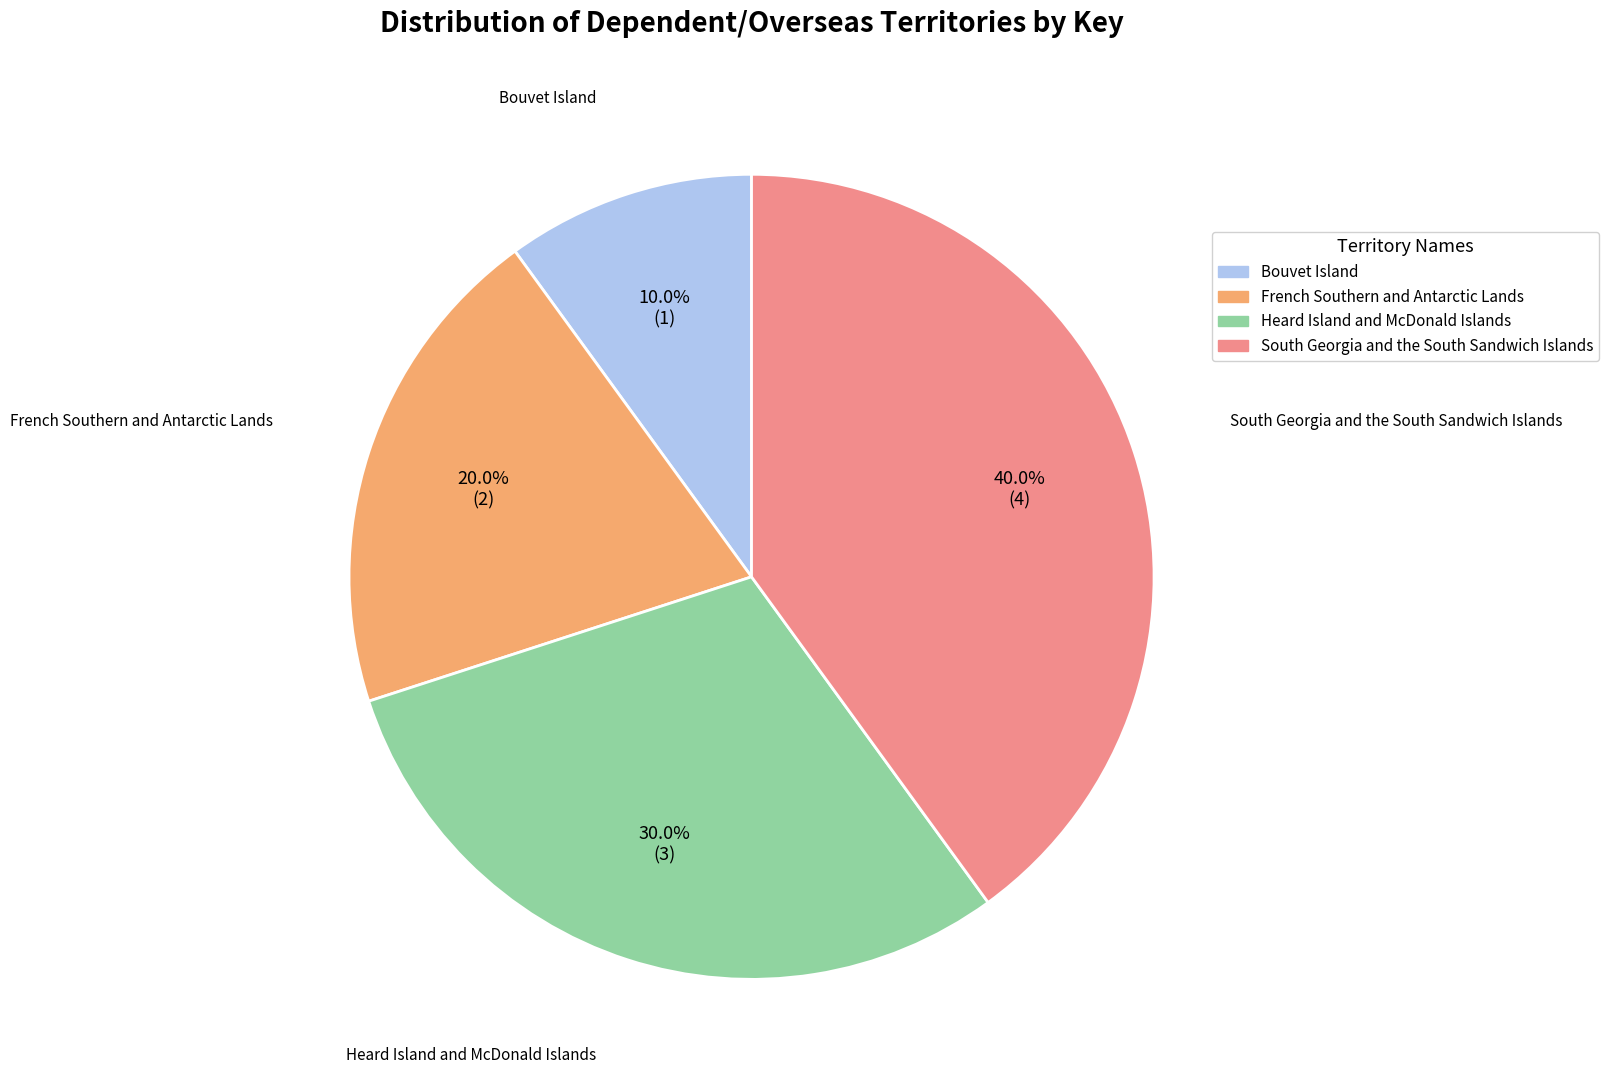

To the nearest percent, what is the difference between the largest and smallest slice percentages?

30%